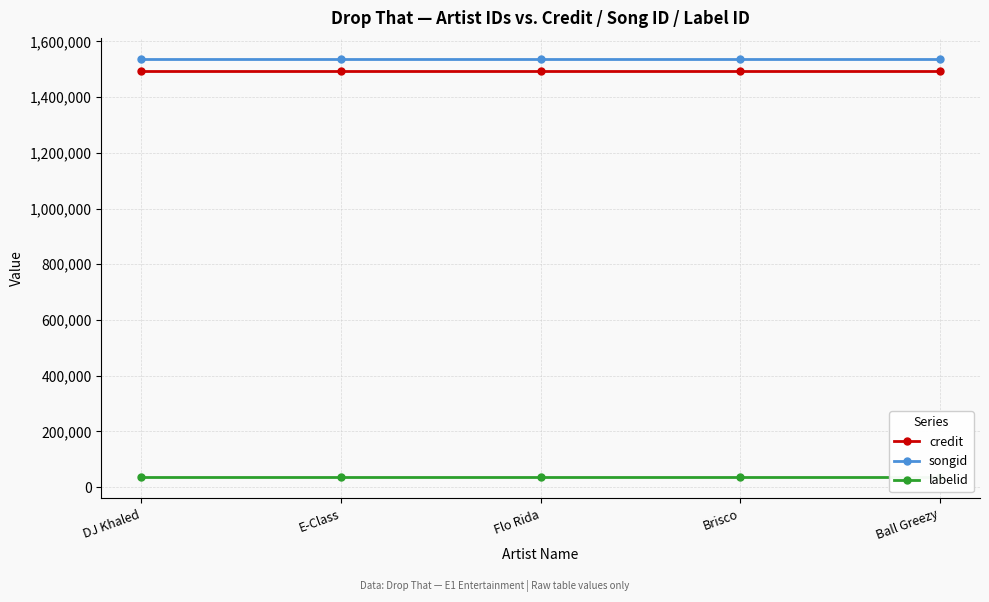

What is the total value across all series at E-Class?

3066531